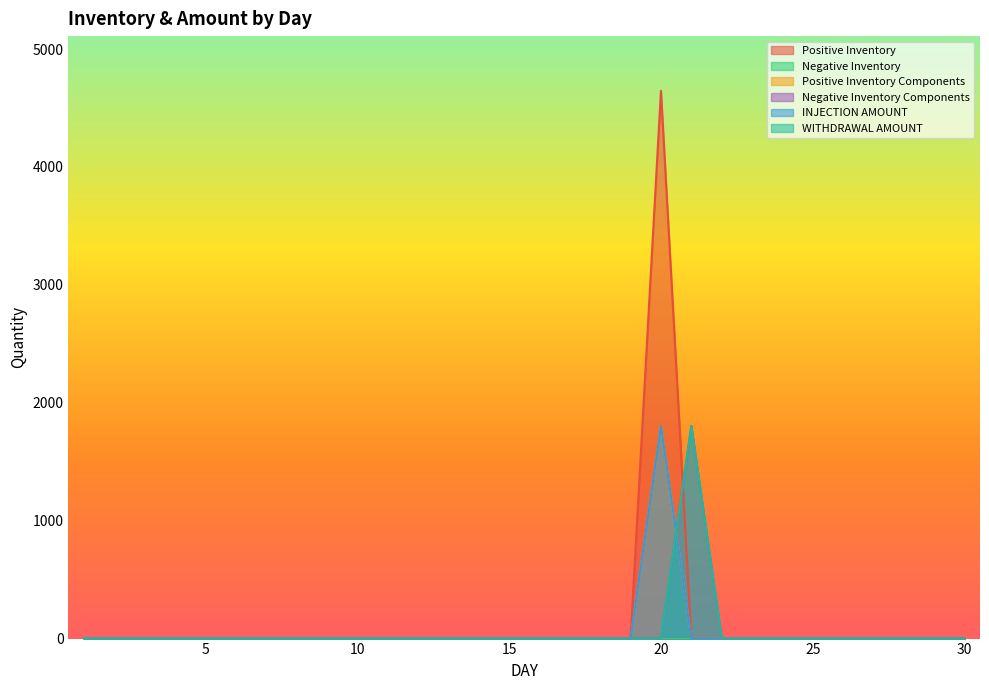

True or false: INJECTION AMOUNT and Positive Inventory Components intersect in this chart.

False